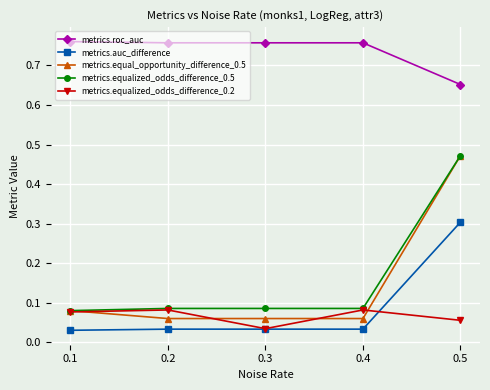

True or false: metrics.auc_difference and metrics.equal_opportunity_difference_0.5 cross at least once.

False